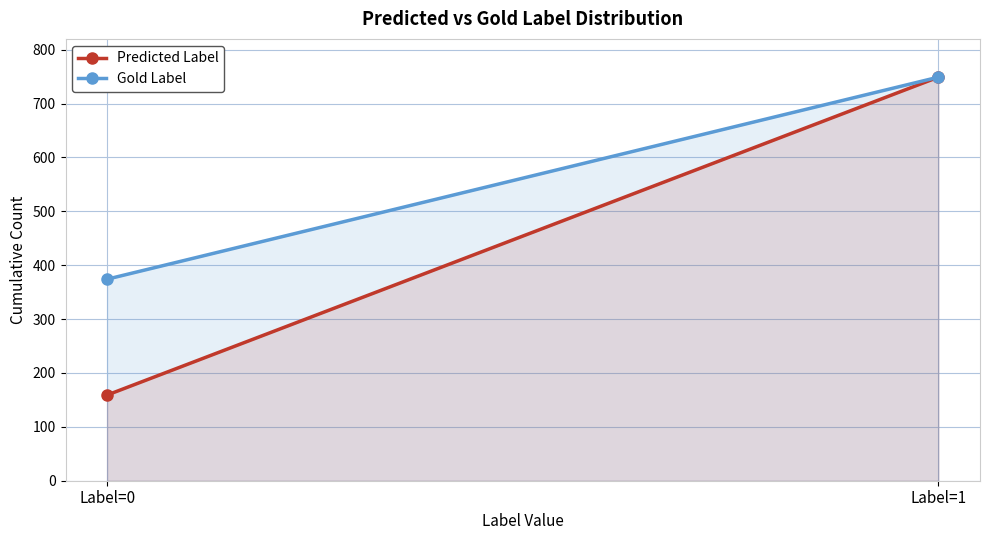

How many Predicted Label values are between 159 and 749?

2